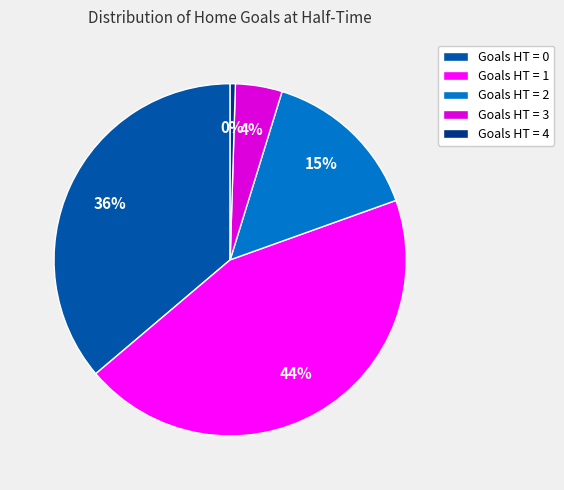

To the nearest percent, what percentage of the pie is Goals HT = 3?

4%